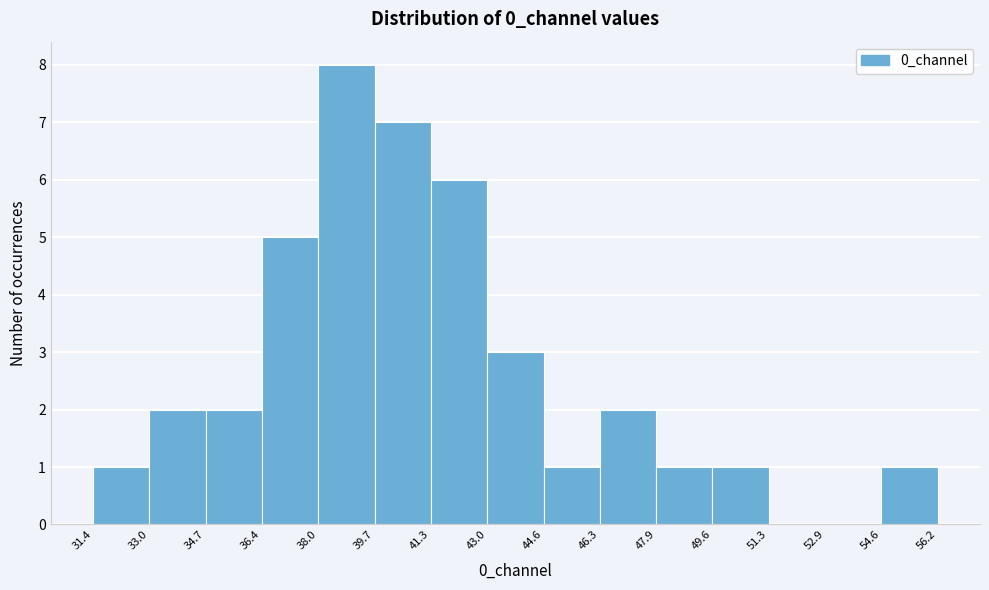

Reading left to right, transcribe this chart: for each bar, give the range it covers on the x-axis and its height. The values are not printed on the chart, so give them approximately, as read against the axis.

31.4 to 33.0: 1
33.0 to 34.7: 2
34.7 to 36.4: 2
36.4 to 38.0: 5
38.0 to 39.7: 8
39.7 to 41.3: 7
41.3 to 43.0: 6
43.0 to 44.6: 3
44.6 to 46.3: 1
46.3 to 47.9: 2
47.9 to 49.6: 1
49.6 to 51.3: 1
51.3 to 52.9: 0
52.9 to 54.6: 0
54.6 to 56.2: 1